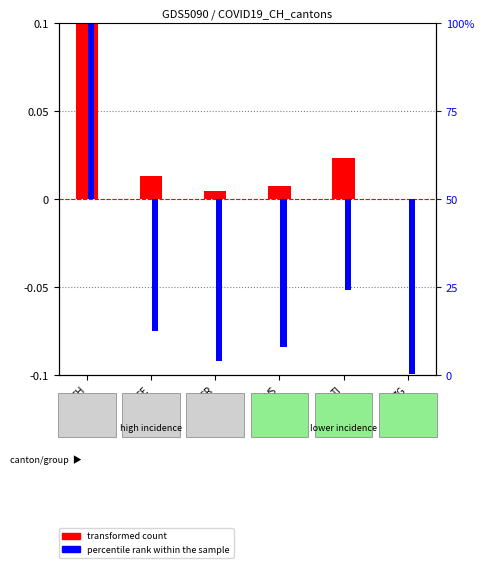

What is the minimum value for percentile rank within the sample?

-0.1